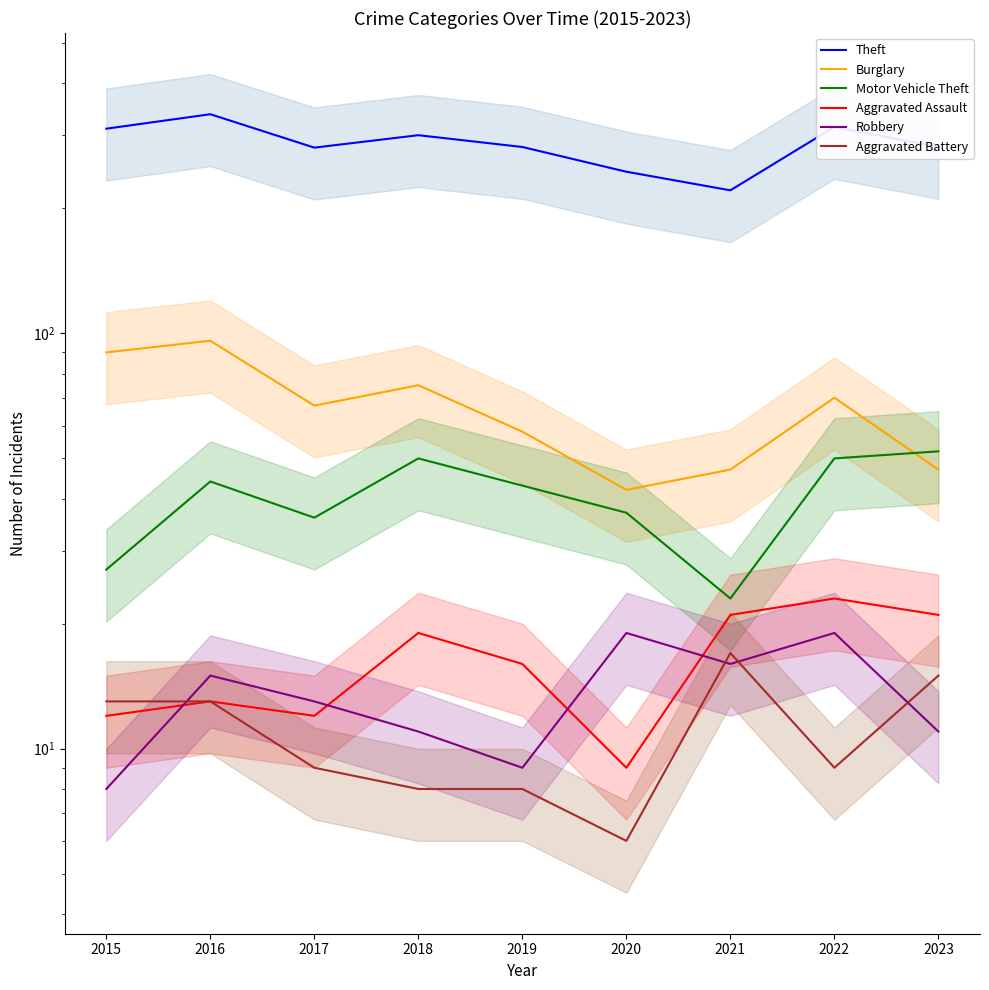

How many lines are shown in the chart?

6